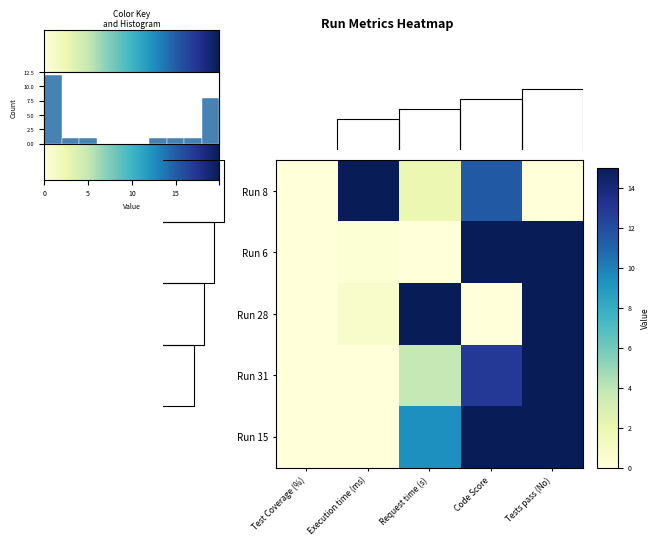

What is the spread (max minus min) of values at Tests pass (No)?

15.0